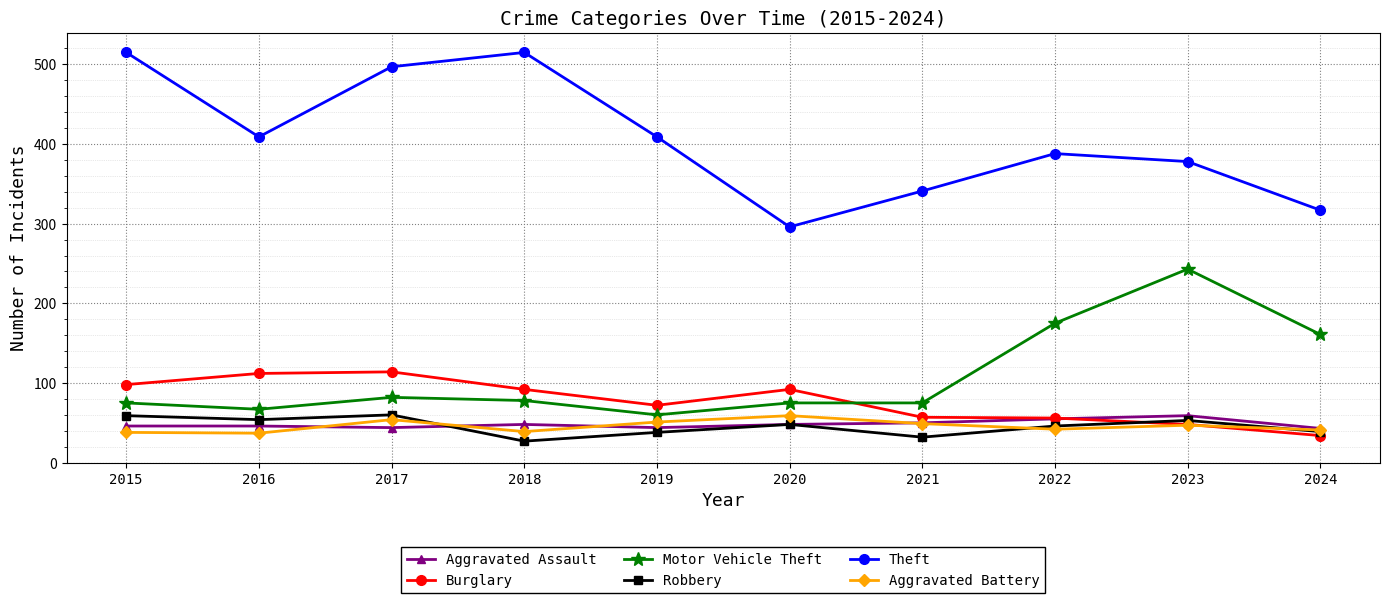

Count the number of data series in this chart.

6